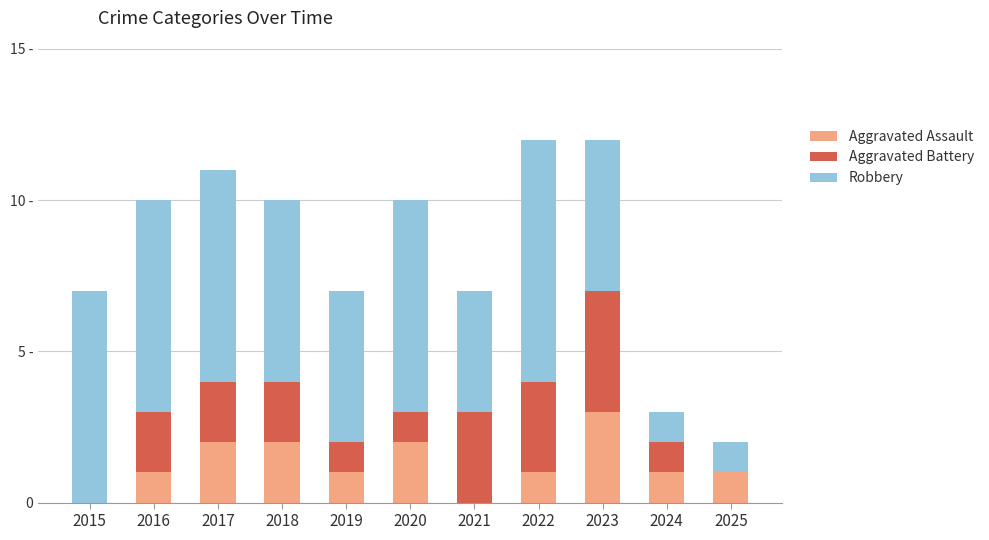

List the series in order of their peak value, highest first.

Robbery, Aggravated Battery, Aggravated Assault